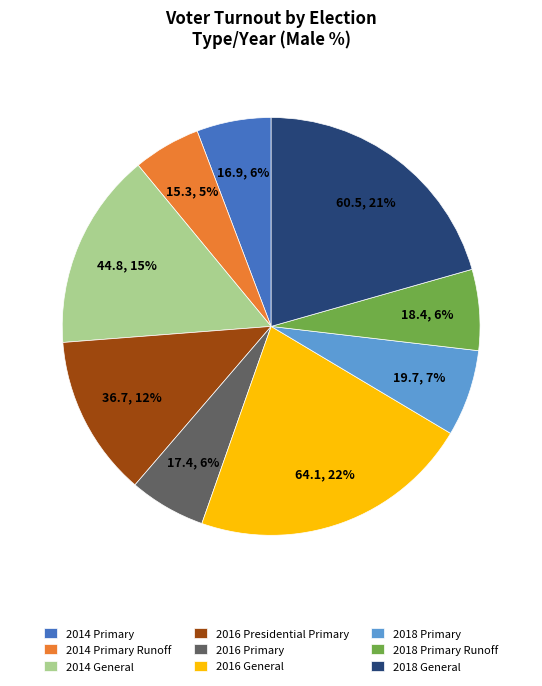

Which category has the biggest portion of the pie?

2016 General